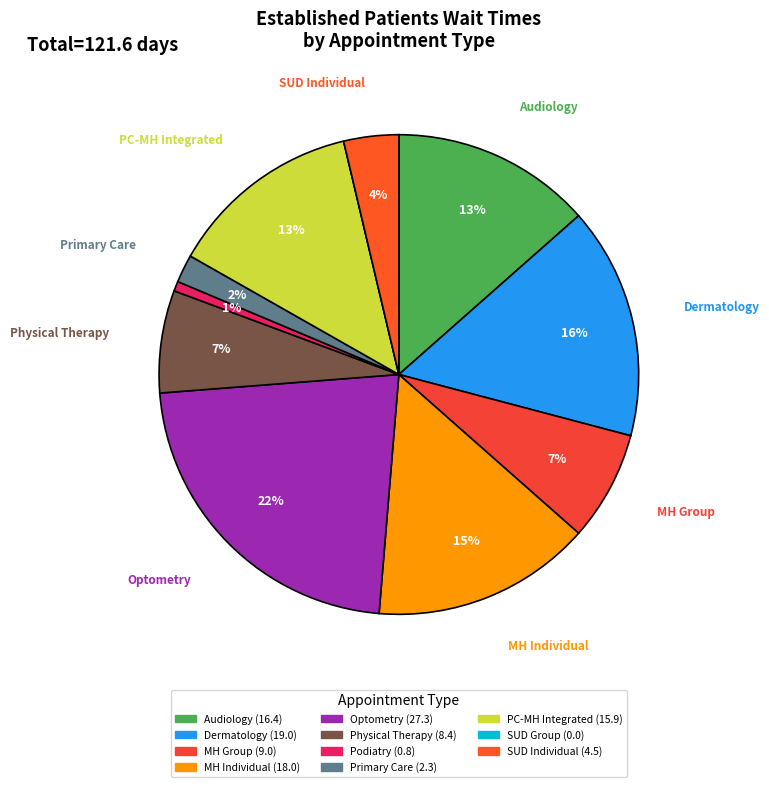

Count the number of slices in the pie.

11